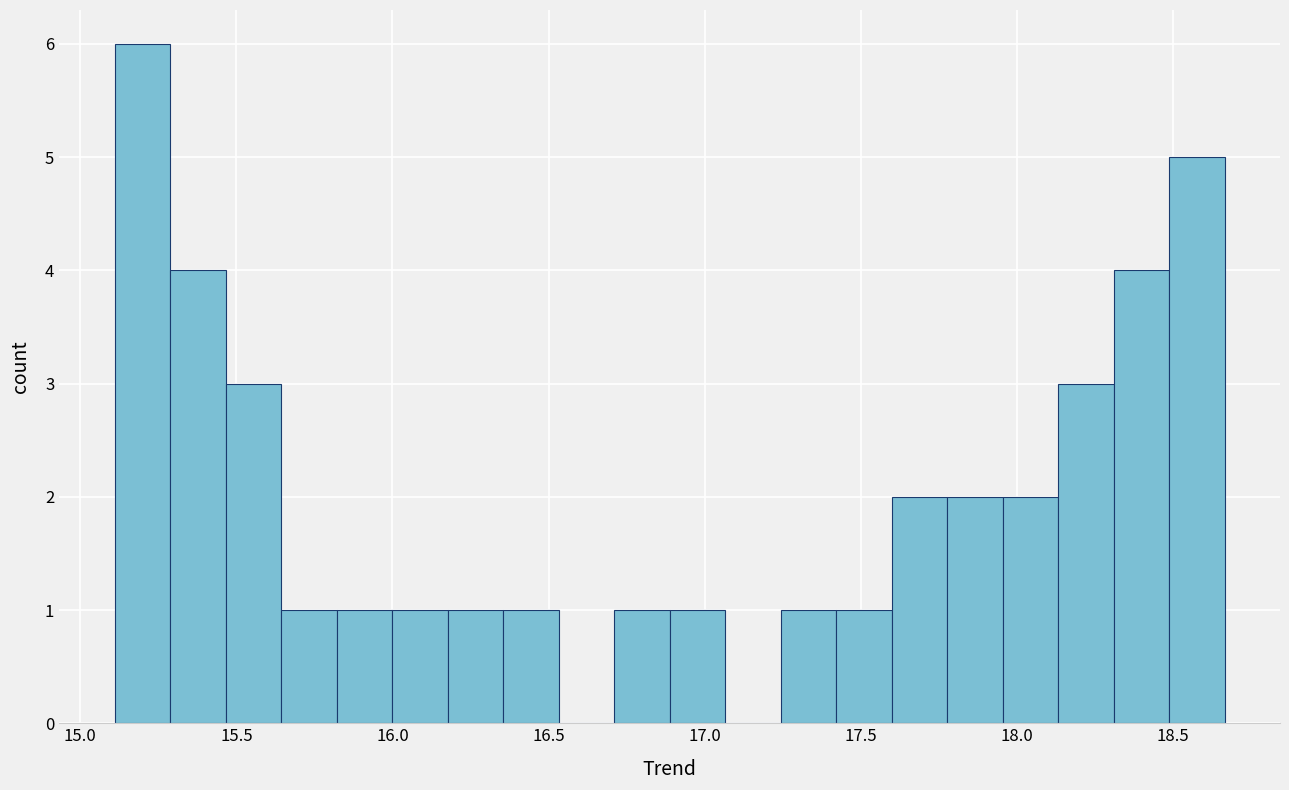

Read against the x-axis, roughly where is the centre of the tallest bar?

15.20